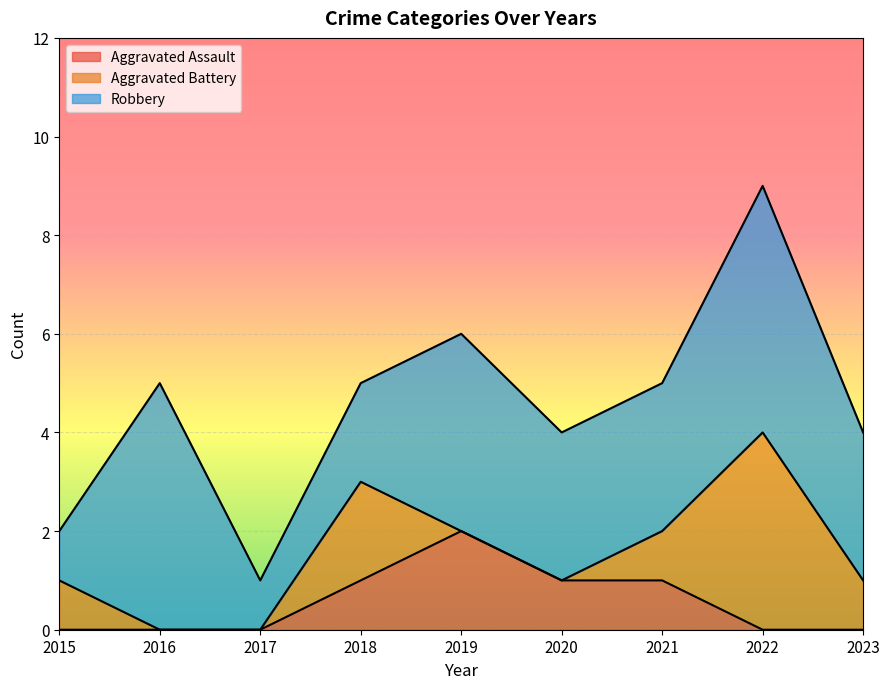

True or false: Robbery and Aggravated Assault cross at least once.

False